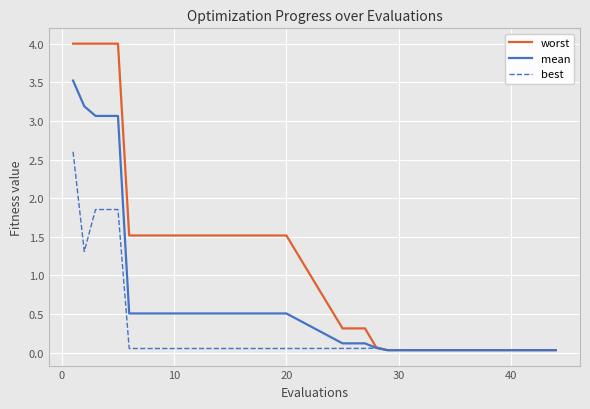

Which series has the widest spread of values?

worst